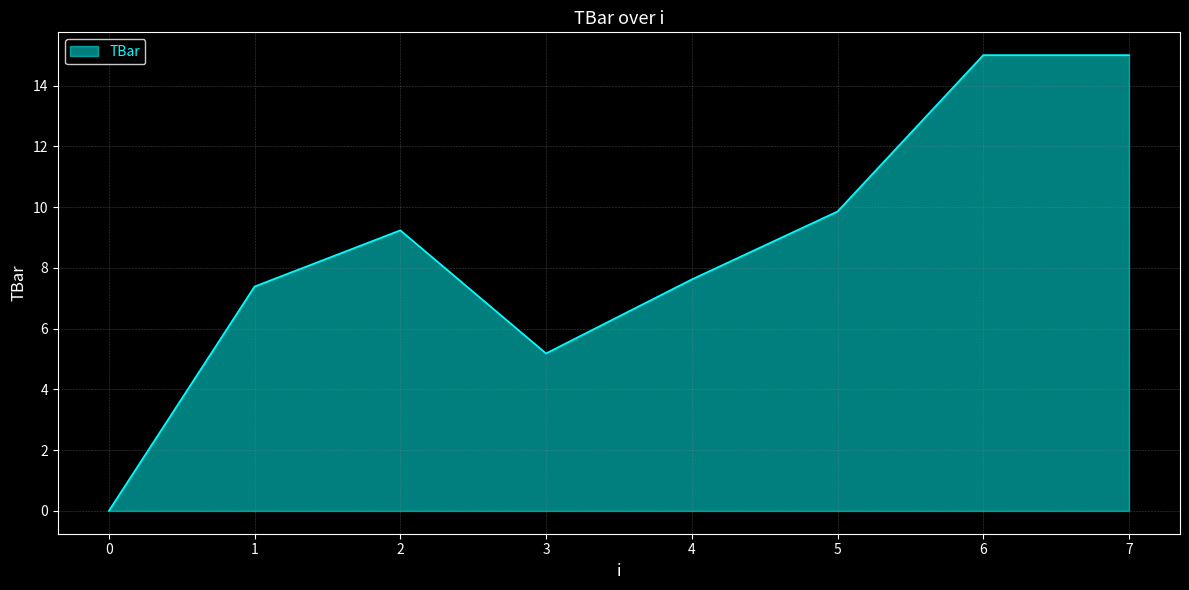

What is the average value?

8.7